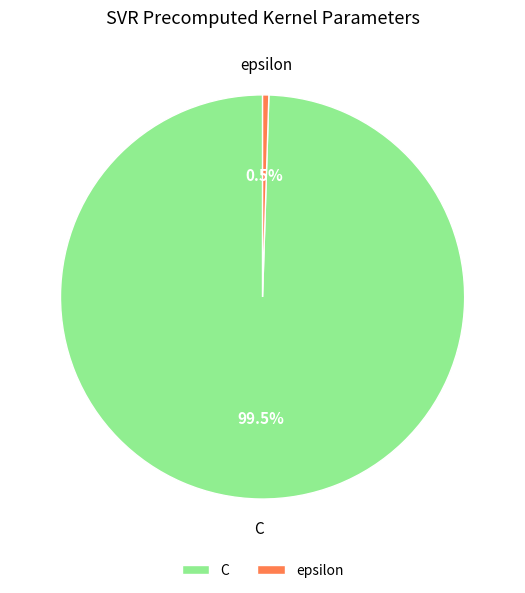

Which category has the smallest portion of the pie?

epsilon